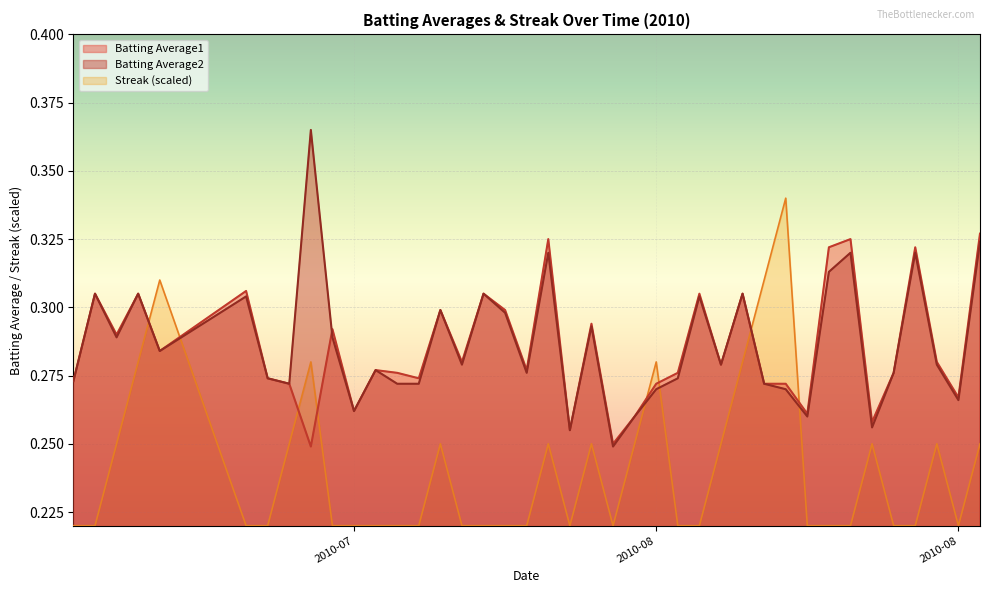

How many intersections are there between Batting Average2 and Batting Average1?

1